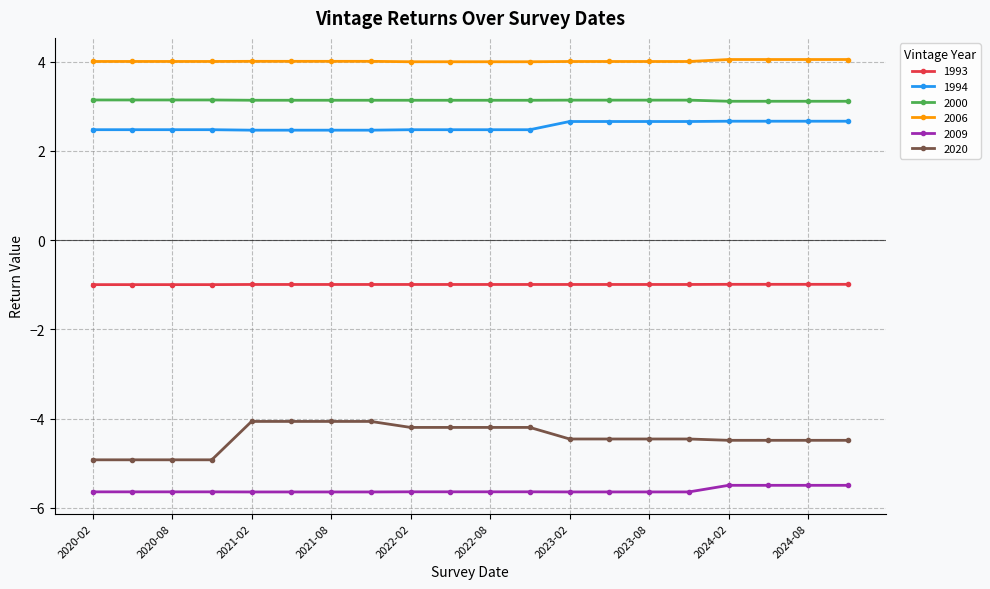

List the series in order of their peak value, highest first.

2006, 2000, 1994, 1993, 2020, 2009